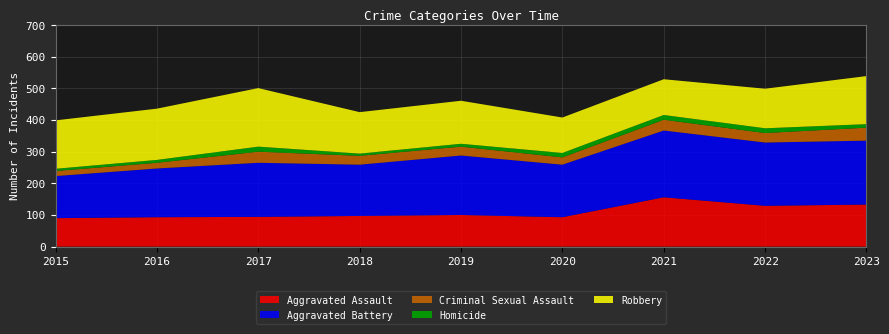

Reading left to right, extract all data points from this chart.

Aggravated Assault: 90	93	94	97	100	93	156	129	133
Aggravated Battery: 133	154	171	162	188	166	211	200	202
Criminal Sexual Assault: 16	18	35	28	28	23	34	30	41
Homicide: 7	9	16	7	9	14	15	15	11
Robbery: 153	162	185	131	136	112	113	125	152